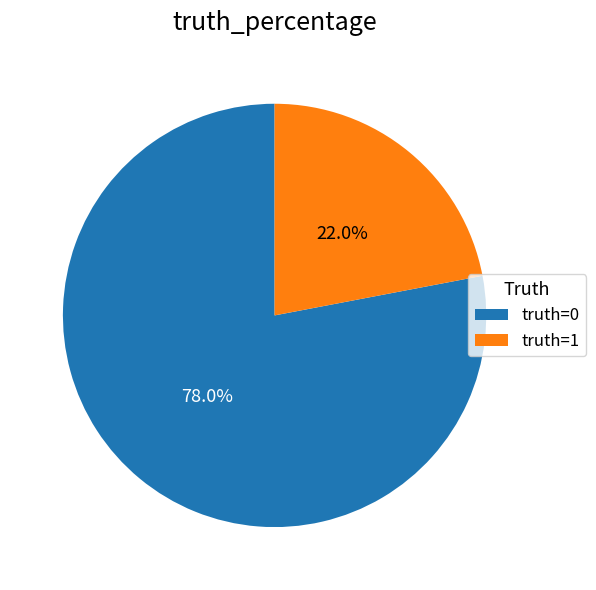

To the nearest percent, what is the combined percentage of truth=1 and truth=0?

100%